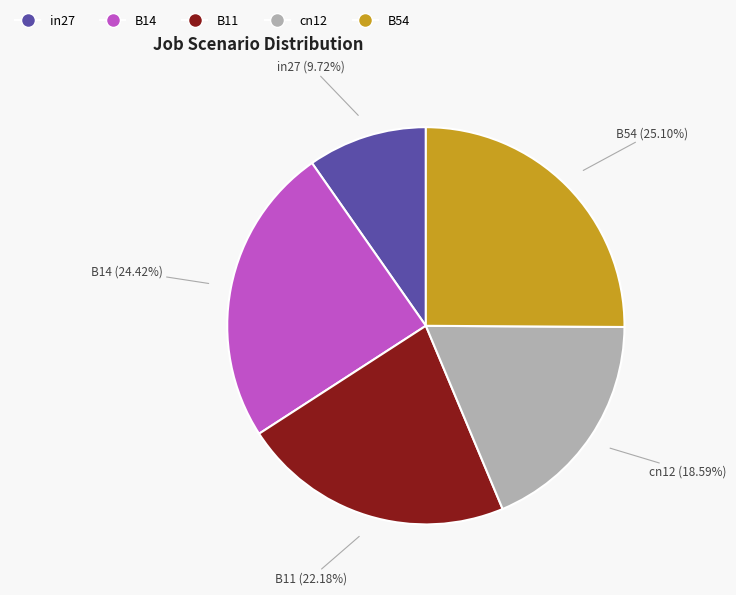

To the nearest percent, what percentage of the pie is B54?

25%